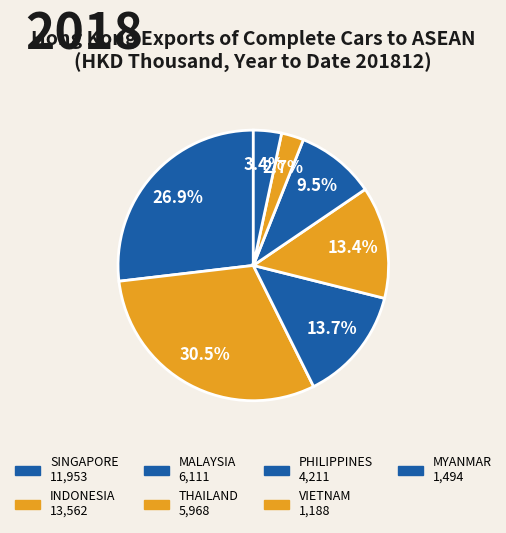

Which category has the biggest portion of the pie?

INDONESIA